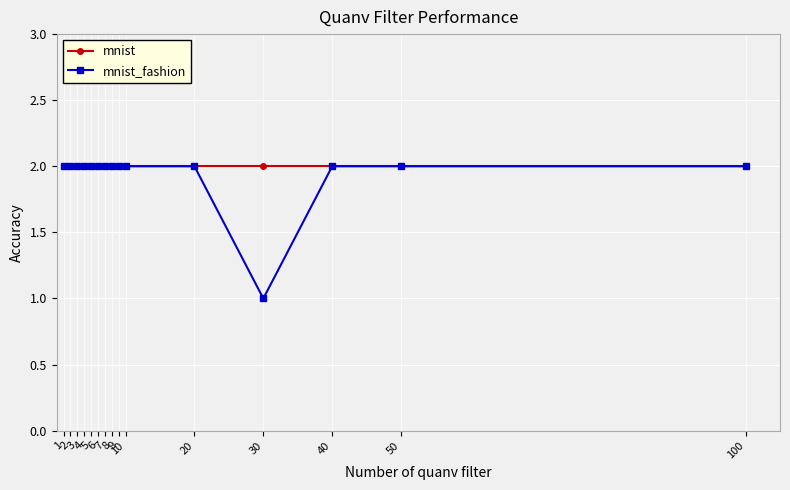

Which series has the widest spread of values?

mnist_fashion